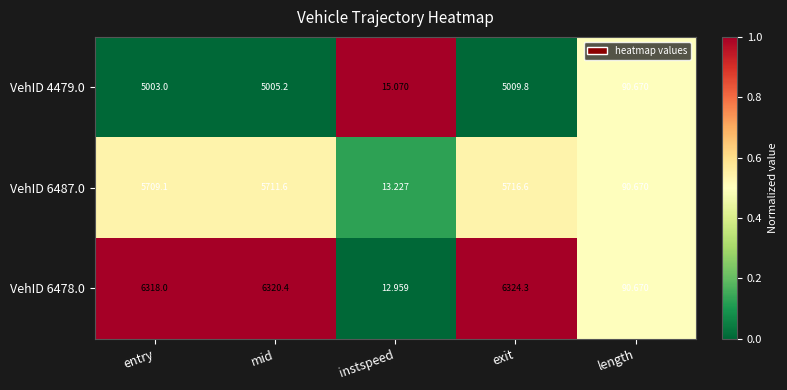

Which category has the highest value across all series?

exit